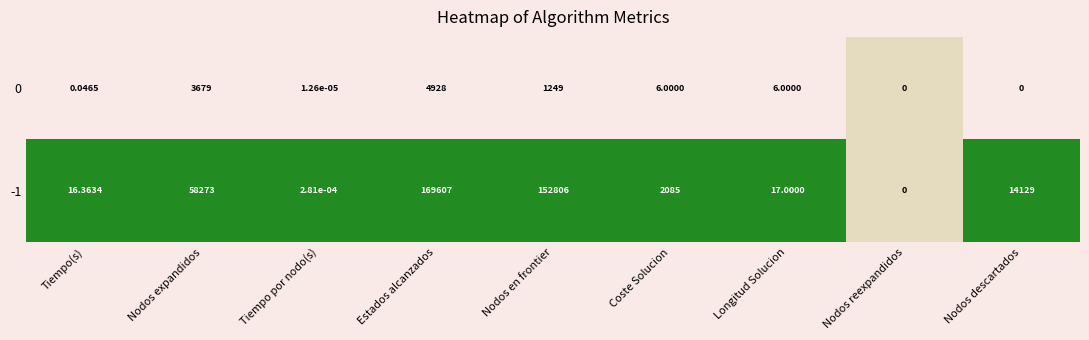

List the labels in order of -1 value, largest first.

Estados alcanzados, Nodos en frontier, Nodos expandidos, Nodos descartados, Coste Solucion, Longitud Solucion, Tiempo(s), Tiempo por nodo(s), Nodos reexpandidos